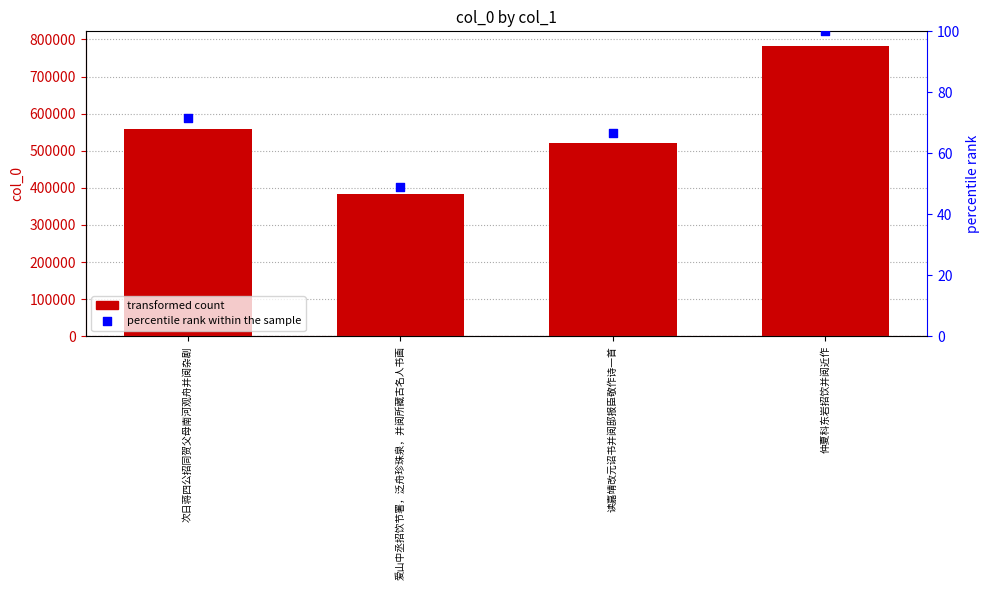

Which series has the largest Y range (max minus min)?

col_0